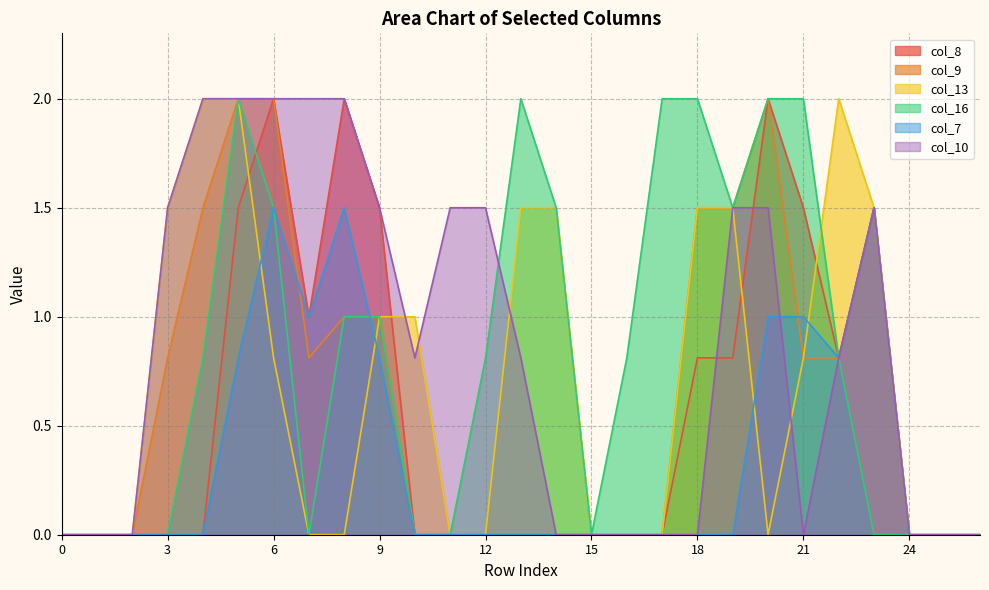

What is the difference between the second highest and minimum values in the col_16 series?

2.0